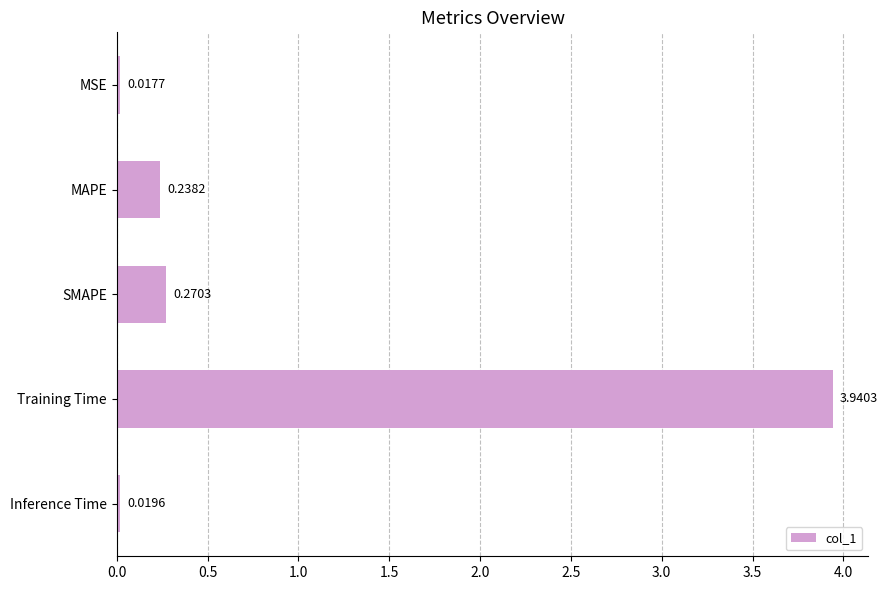

Which label corresponds to the largest value in the chart?

Training Time